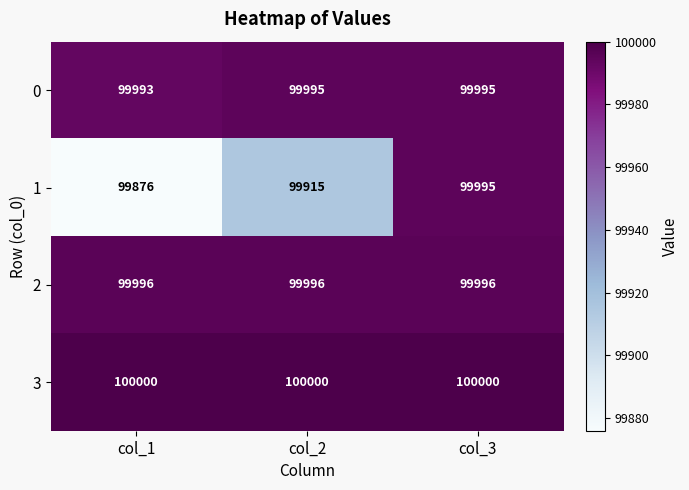

What is the difference between the highest and lowest values at col_3?

5